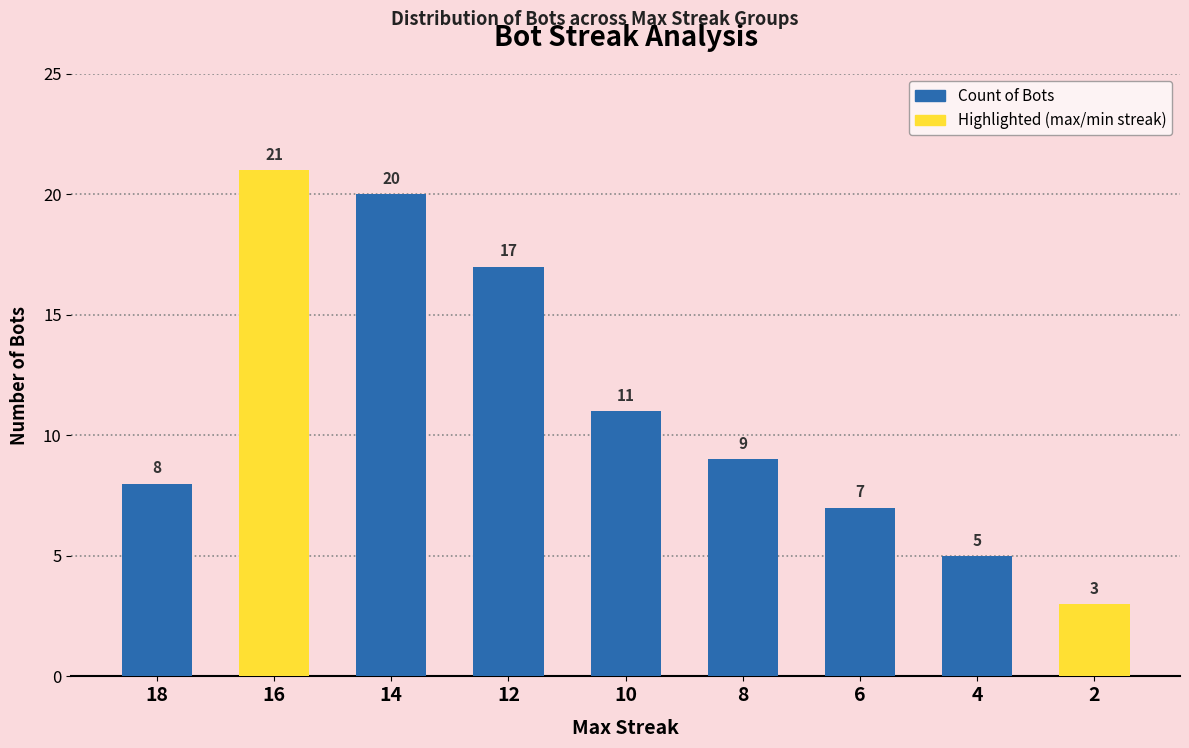

What is the sum of all values?

101